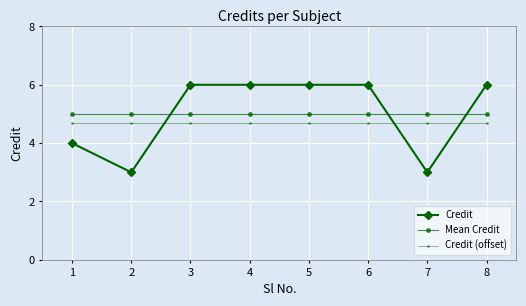

What is the total value across all series at 4?

15.7